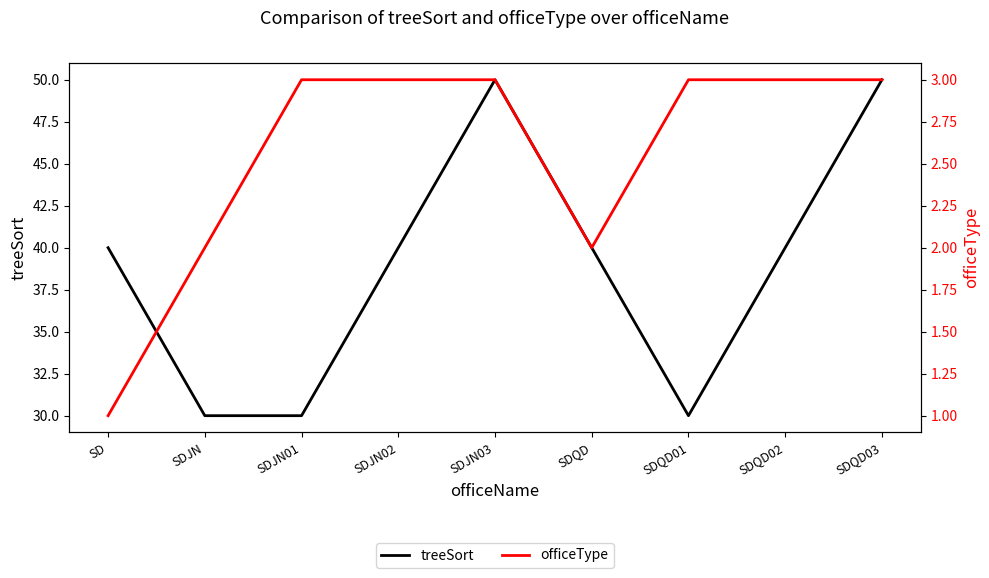

Which series has the widest spread of values?

treeSort